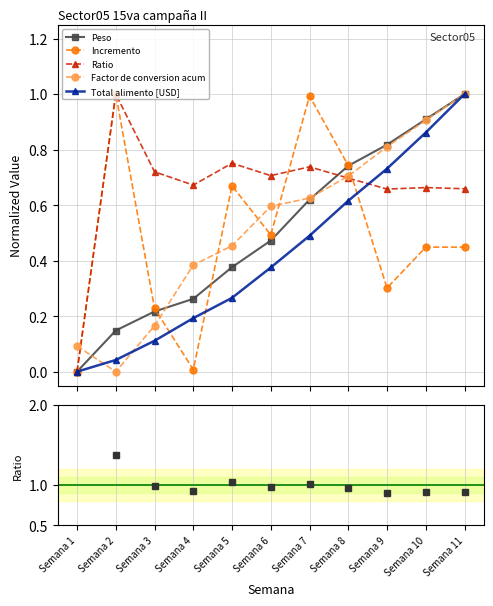

The value of Peso at Semana 6 is 0.1. True or false?

False